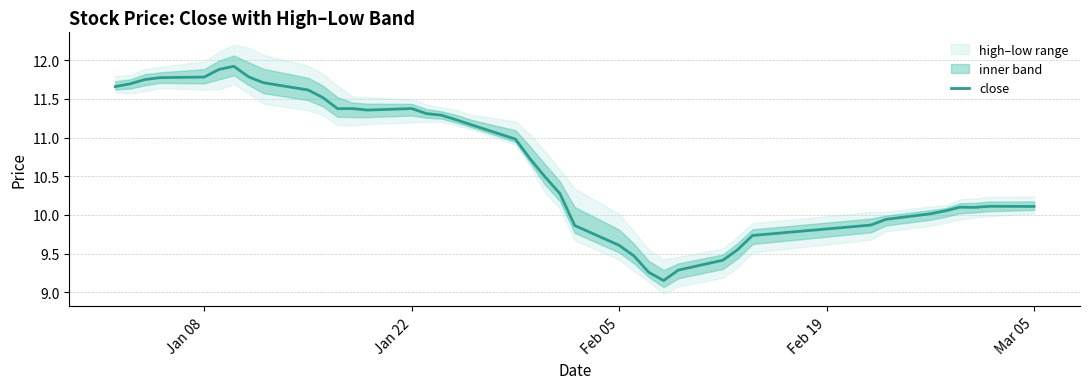

What is the difference between the maximum and minimum values?

2.8